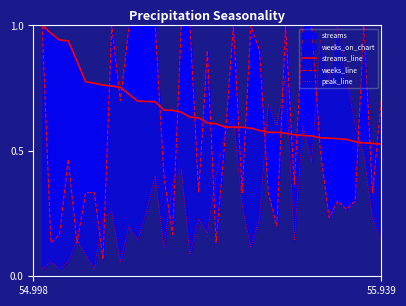

What is the maximum value shown in the chart?

1.0